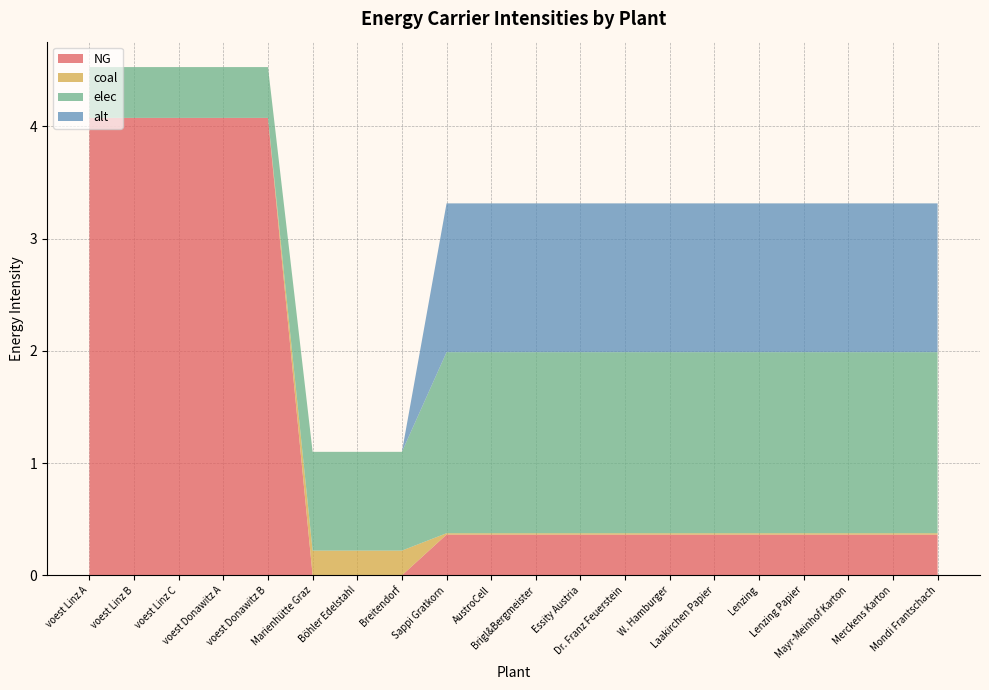

Reading right to left, what are all the values shown in this chart?

NG: 0.4	0.4	0.4	0.4	0.4	0.4	0.4	0.4	0.4	0.4	0.4	0.4	0.0	0.0	0.0	4.1	4.1	4.1	4.1	4.1
coal: 0.0	0.0	0.0	0.0	0.0	0.0	0.0	0.0	0.0	0.0	0.0	0.0	0.2	0.2	0.2	0.0	0.0	0.0	0.0	0.0
elec: 1.6	1.6	1.6	1.6	1.6	1.6	1.6	1.6	1.6	1.6	1.6	1.6	0.9	0.9	0.9	0.5	0.5	0.5	0.5	0.5
alt: 1.3	1.3	1.3	1.3	1.3	1.3	1.3	1.3	1.3	1.3	1.3	1.3	0.0	0.0	0.0	0.0	0.0	0.0	0.0	0.0